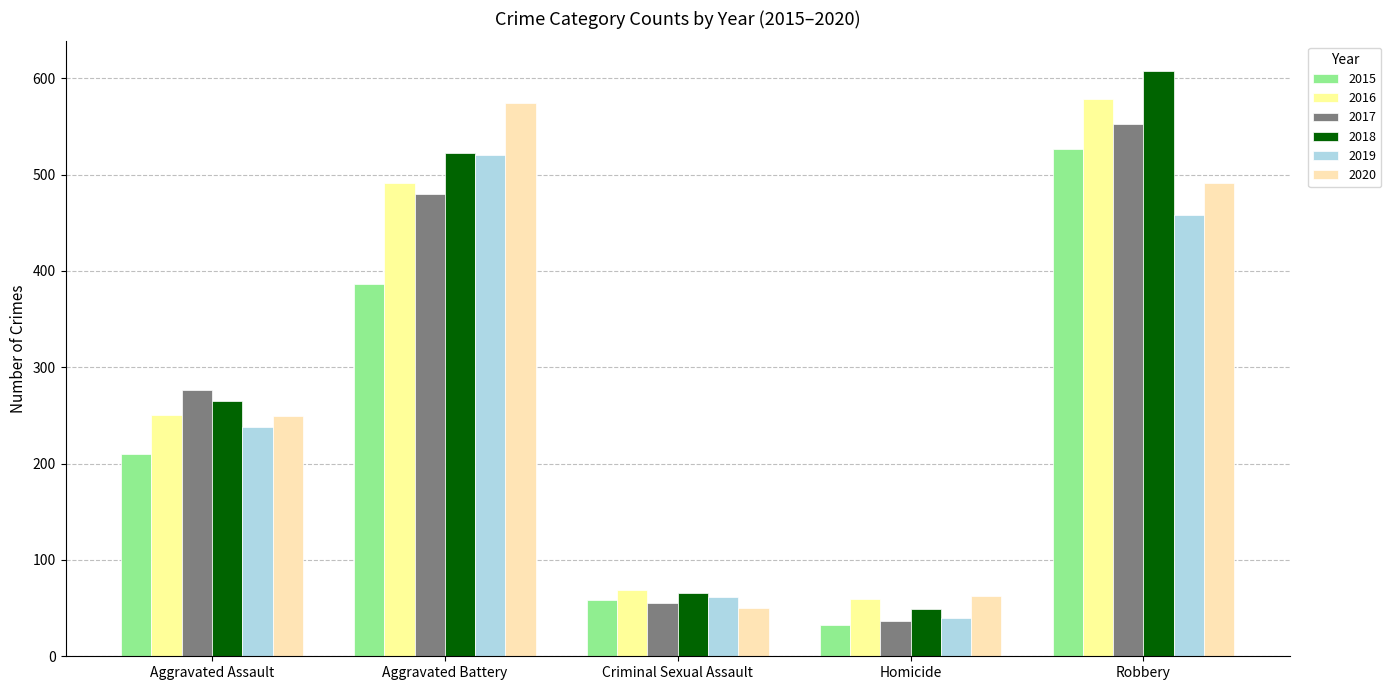

True or false: 2020 has a value of 29 at Homicide.

False